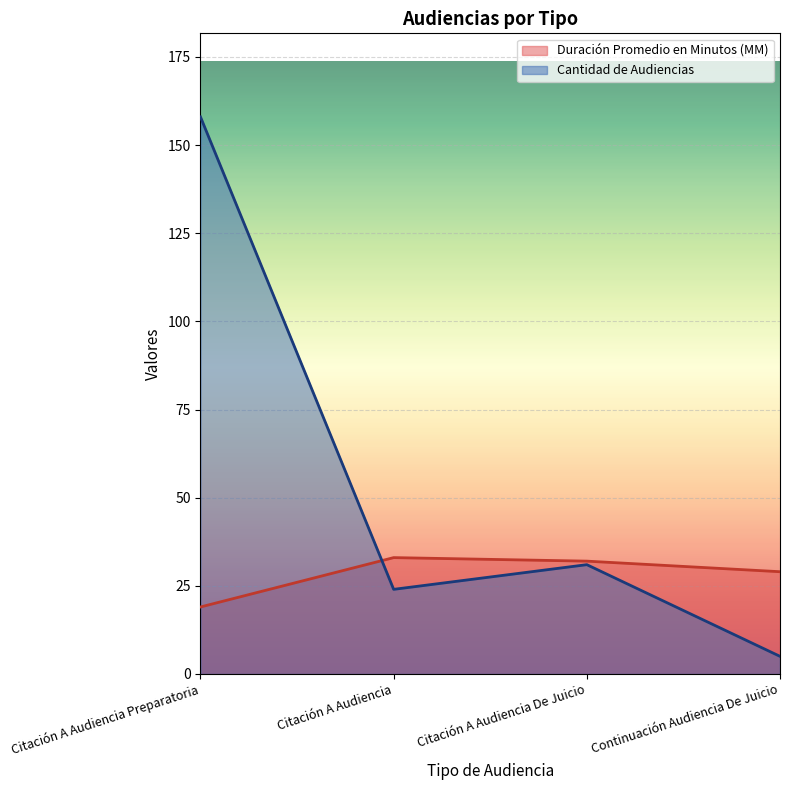

Rank the series by their maximum value, from lowest to highest.

Duración Promedio en Minutos (MM), Cantidad de Audiencias